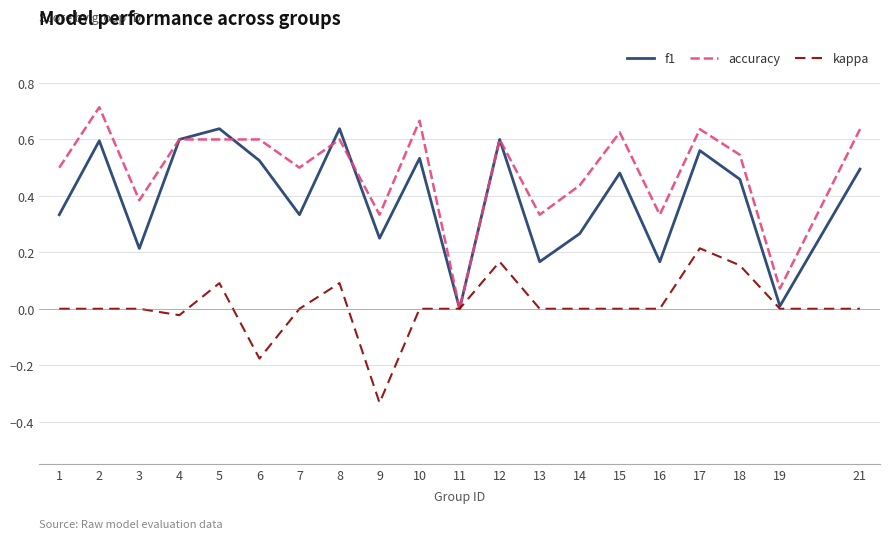

True or false: f1 has a value of 0.6 at 8.

True